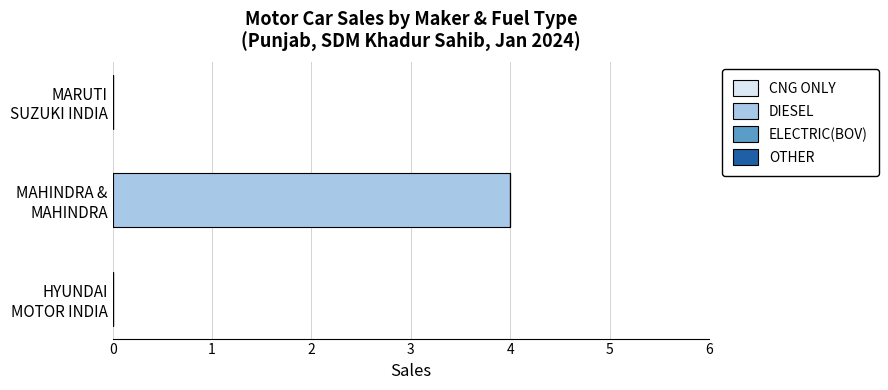

What is the sum of all values?

4